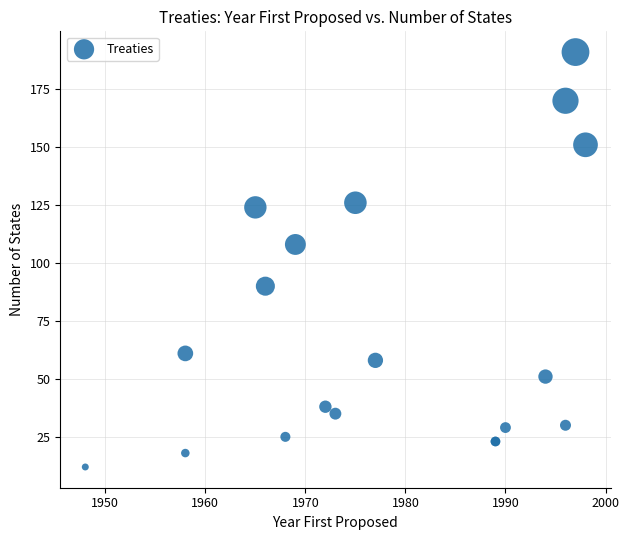

What Y value in the scatter plot is closest to 101?

108